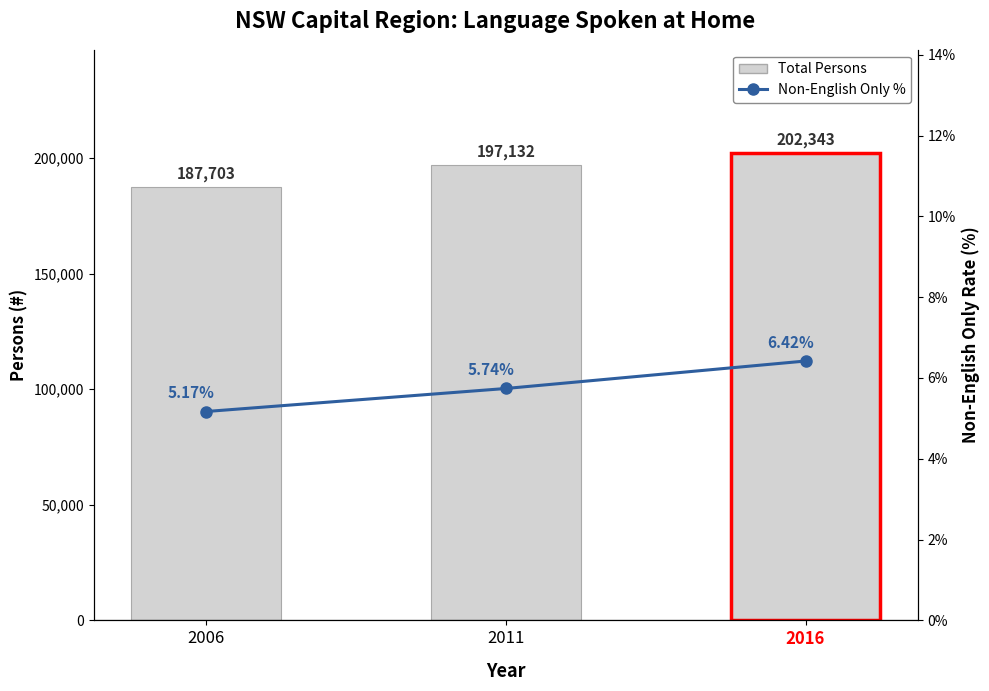

How many data points in Total Persons are above 197132?

1